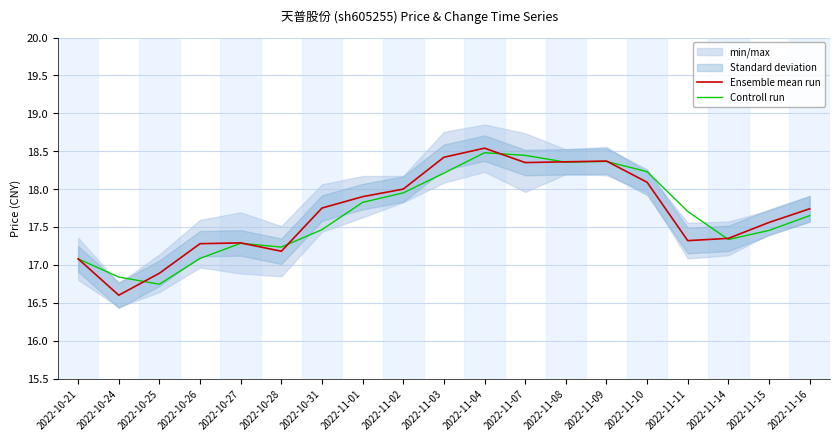

Is the value of Controll run at 2022-10-31 greater than the value of Ensemble mean run at 2022-11-15?

No